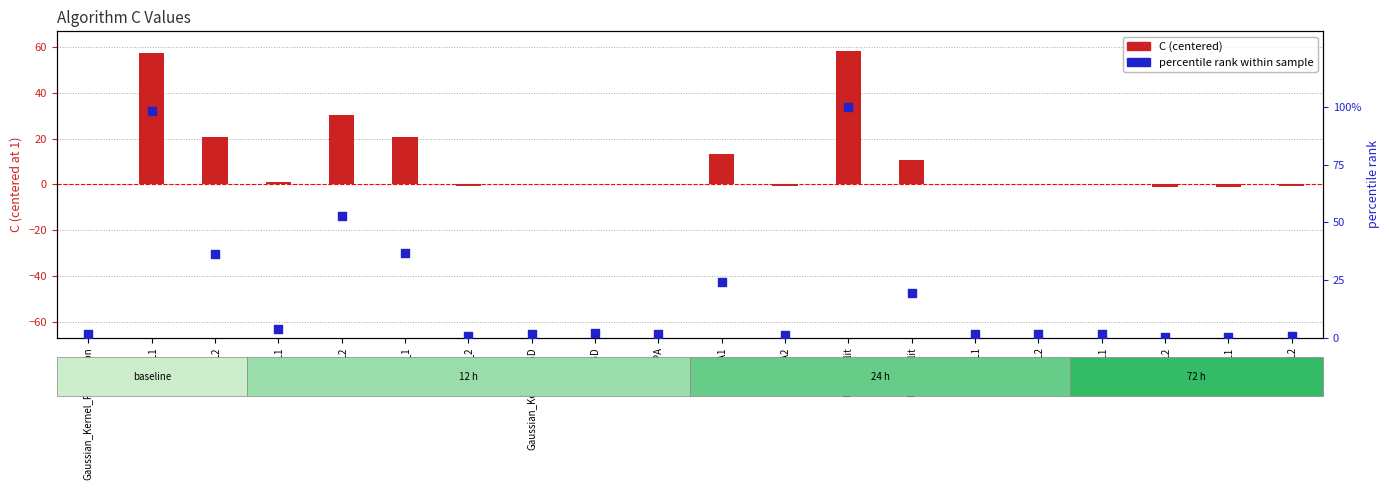

Which series has the widest spread of Y values?

percentile rank